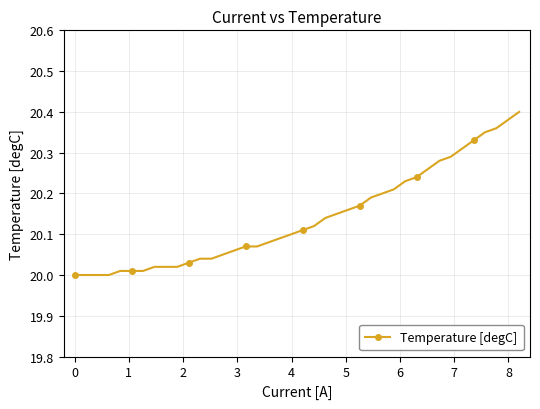

What is the difference between the maximum and minimum values?

0.4